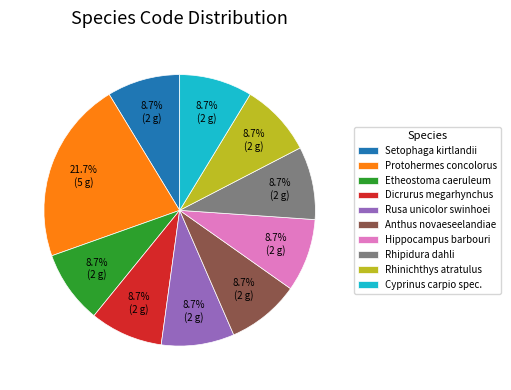

To the nearest percent, what portion does Setophaga kirtlandii represent?

9%